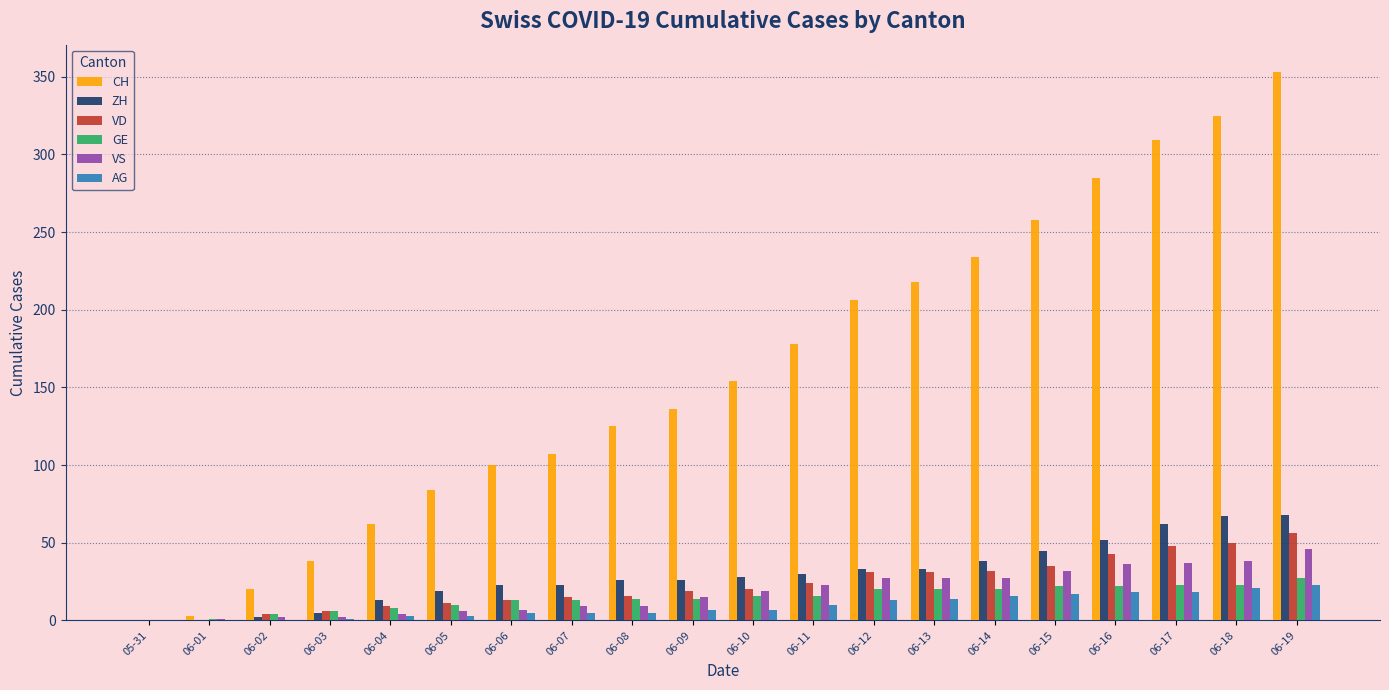

What is the sum of all VD values?

463